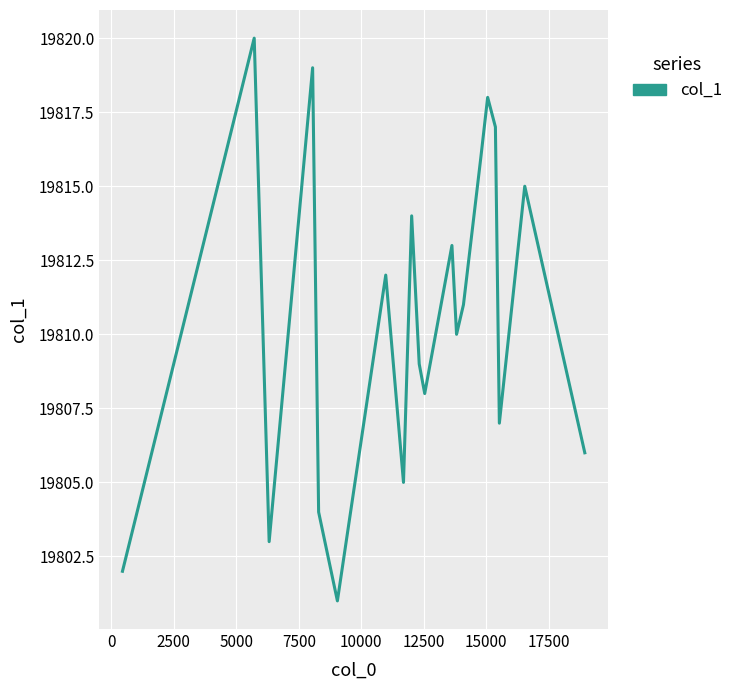

What is the smallest value displayed?

19801